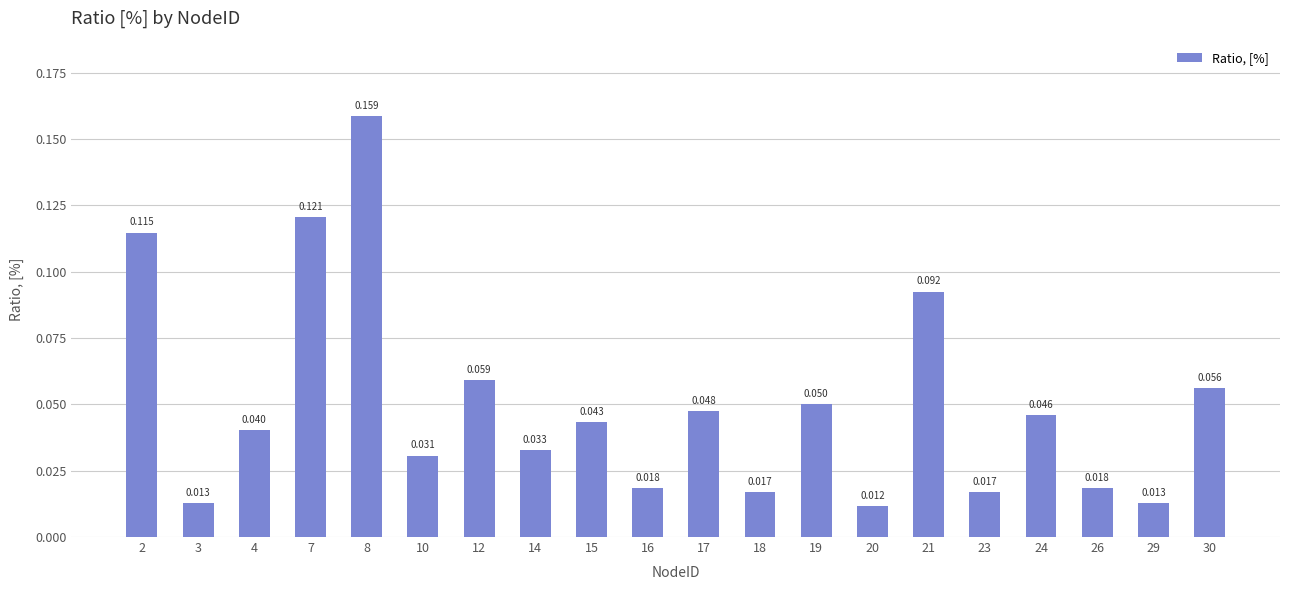

Reading right to left, transcribe all the data shown in this chart.

0.1	0.0	0.0	0.0	0.0	0.1	0.0	0.1	0.0	0.0	0.0	0.0	0.0	0.1	0.0	0.2	0.1	0.0	0.0	0.1